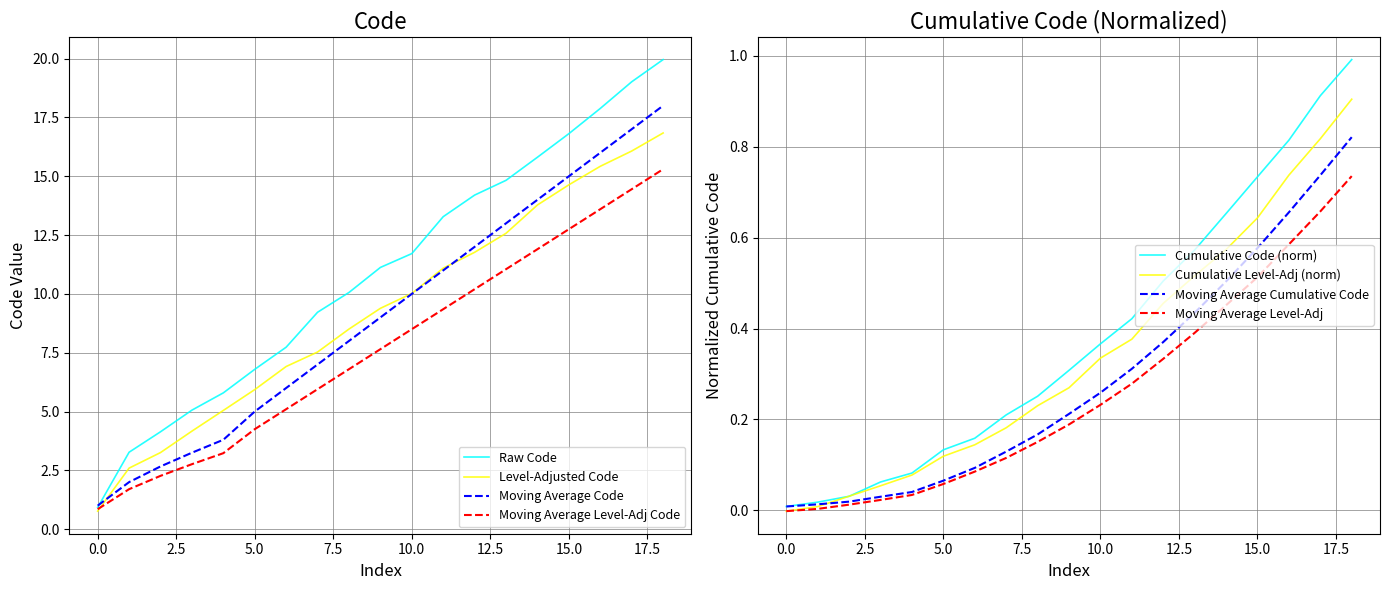

True or false: Moving Average Level-Adj Code has a value of 2.6 at 10.0.

False